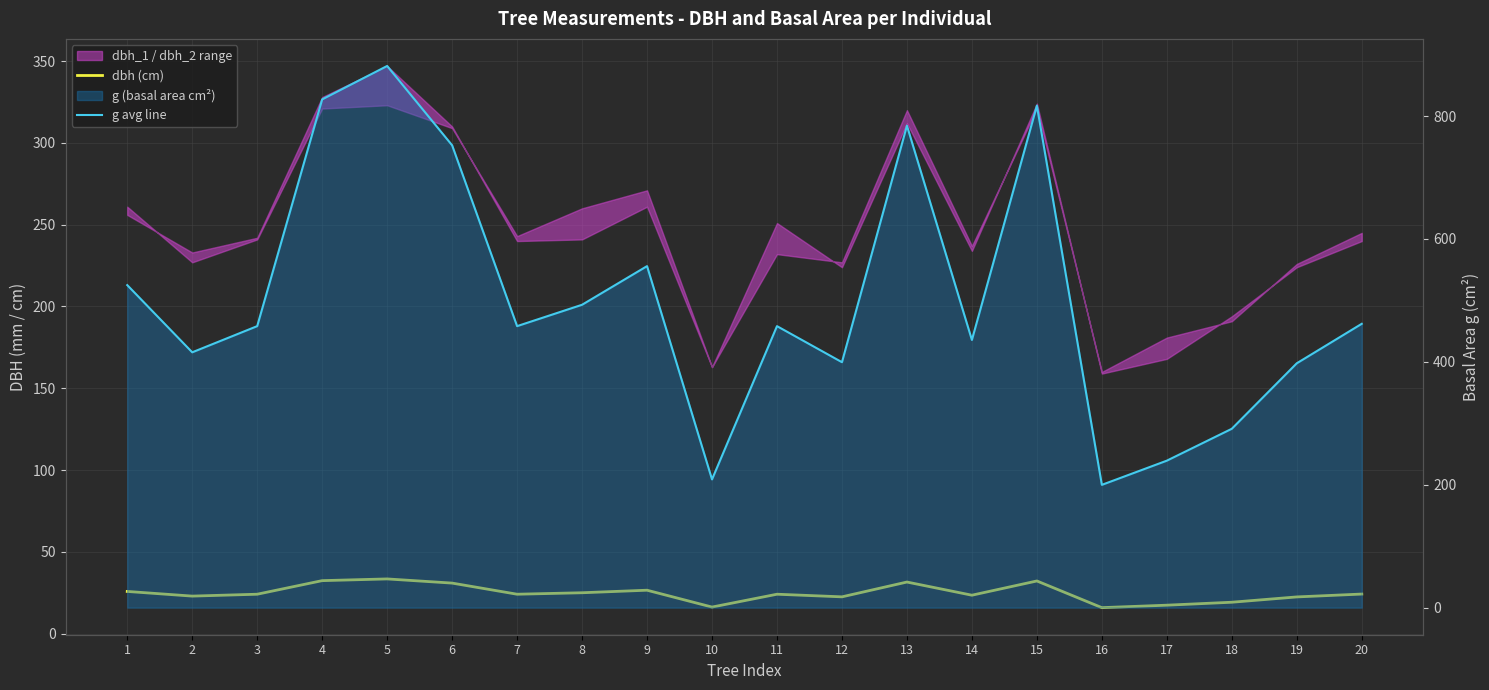

What is the spread (max minus min) of values at 6?

721.4